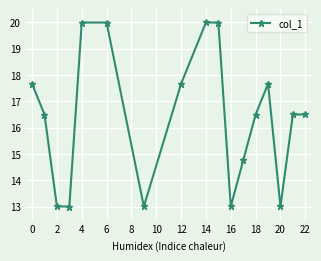

How many distinct data groups are displayed?

1